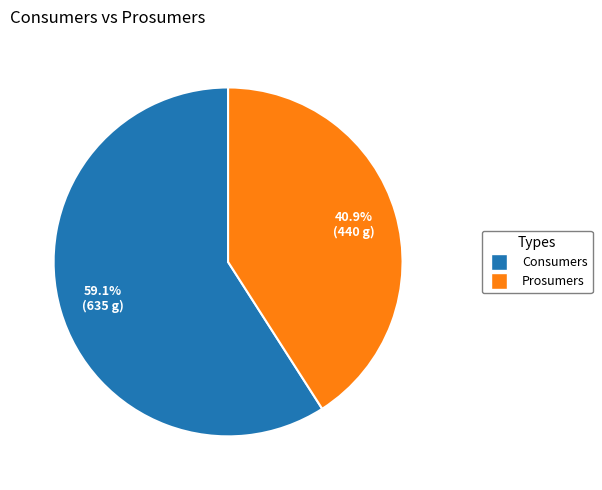

What percentage is the Consumers slice, to the nearest percent?

59%